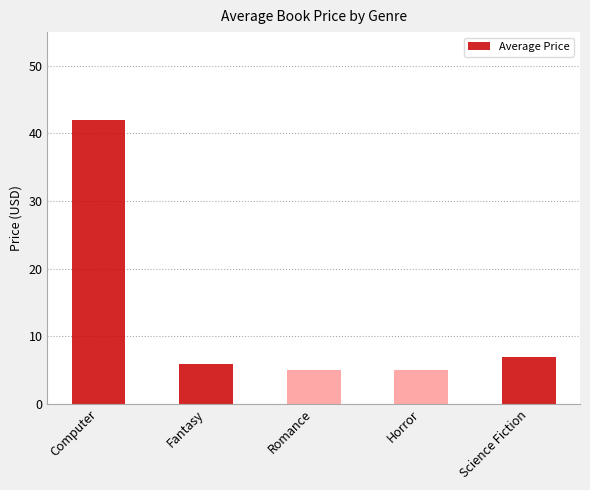

What is the maximum value shown in the chart?

42.0